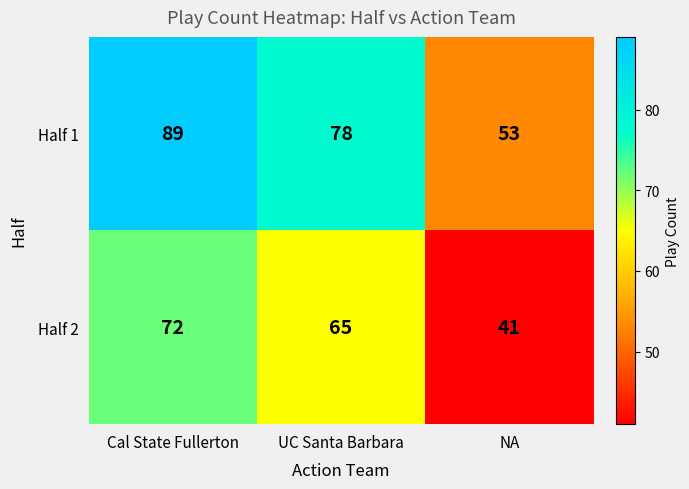

The Half 1 series shows 53 at NA. True or false?

True